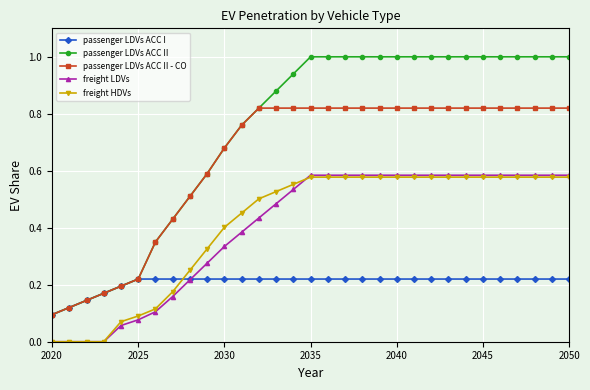

After their last crossing, which series has the higher values: freight HDVs or freight LDVs?

freight LDVs